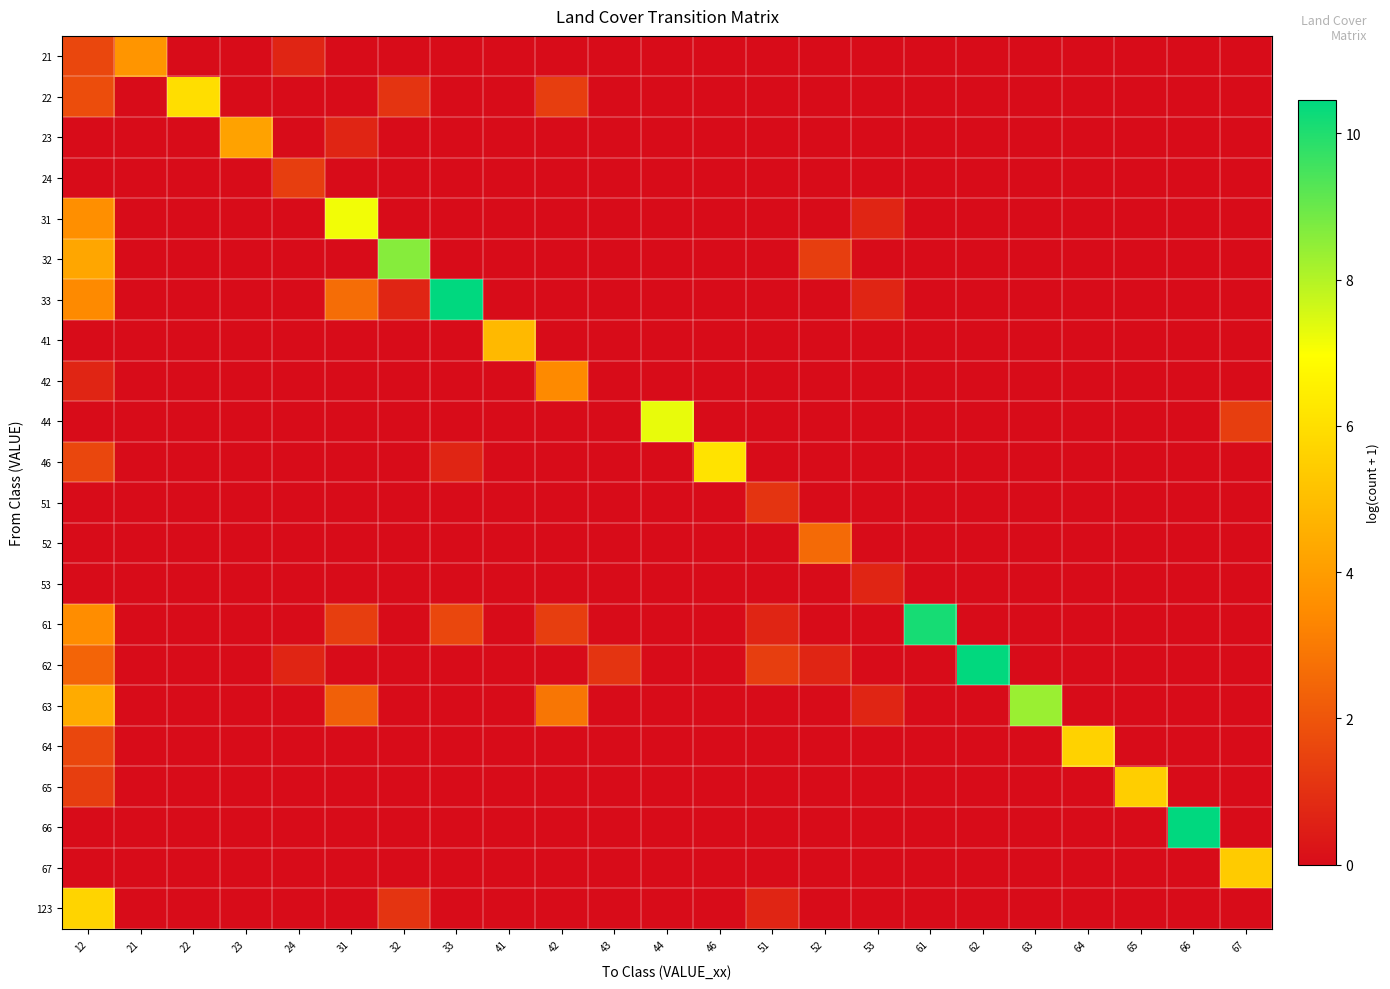

Reading right to left, extract all data points from this chart.

21: 67=0.0	66=0.0	65=0.0	64=0.0	63=0.0	62=0.0	61=0.0	53=0.0	52=0.0	51=0.0	46=0.0	44=0.0	43=0.0	42=0.0	41=0.0	33=0.0	32=0.0	31=0.0	24=0.7	23=0.0	22=0.0	21=3.8	12=1.6
22: 67=0.0	66=0.0	65=0.0	64=0.0	63=0.0	62=0.0	61=0.0	53=0.0	52=0.0	51=0.0	46=0.0	44=0.0	43=0.0	42=1.4	41=0.0	33=0.0	32=1.1	31=0.0	24=0.0	23=0.0	22=6.0	21=0.0	12=1.8
23: 67=0.0	66=0.0	65=0.0	64=0.0	63=0.0	62=0.0	61=0.0	53=0.0	52=0.0	51=0.0	46=0.0	44=0.0	43=0.0	42=0.0	41=0.0	33=0.0	32=0.0	31=0.7	24=0.0	23=4.2	22=0.0	21=0.0	12=0.0
24: 67=0.0	66=0.0	65=0.0	64=0.0	63=0.0	62=0.0	61=0.0	53=0.0	52=0.0	51=0.0	46=0.0	44=0.0	43=0.0	42=0.0	41=0.0	33=0.0	32=0.0	31=0.0	24=1.4	23=0.0	22=0.0	21=0.0	12=0.0
31: 67=0.0	66=0.0	65=0.0	64=0.0	63=0.0	62=0.0	61=0.0	53=0.7	52=0.0	51=0.0	46=0.0	44=0.0	43=0.0	42=0.0	41=0.0	33=0.0	32=0.0	31=7.1	24=0.0	23=0.0	22=0.0	21=0.0	12=3.6
32: 67=0.0	66=0.0	65=0.0	64=0.0	63=0.0	62=0.0	61=0.0	53=0.0	52=1.4	51=0.0	46=0.0	44=0.0	43=0.0	42=0.0	41=0.0	33=0.0	32=8.6	31=0.0	24=0.0	23=0.0	22=0.0	21=0.0	12=4.3
33: 67=0.0	66=0.0	65=0.0	64=0.0	63=0.0	62=0.0	61=0.0	53=0.7	52=0.0	51=0.0	46=0.0	44=0.0	43=0.0	42=0.0	41=0.0	33=10.5	32=0.7	31=2.6	24=0.0	23=0.0	22=0.0	21=0.0	12=3.4
41: 67=0.0	66=0.0	65=0.0	64=0.0	63=0.0	62=0.0	61=0.0	53=0.0	52=0.0	51=0.0	46=0.0	44=0.0	43=0.0	42=0.0	41=4.9	33=0.0	32=0.0	31=0.0	24=0.0	23=0.0	22=0.0	21=0.0	12=0.0
42: 67=0.0	66=0.0	65=0.0	64=0.0	63=0.0	62=0.0	61=0.0	53=0.0	52=0.0	51=0.0	46=0.0	44=0.0	43=0.0	42=3.4	41=0.0	33=0.0	32=0.0	31=0.0	24=0.0	23=0.0	22=0.0	21=0.0	12=0.7
44: 67=1.4	66=0.0	65=0.0	64=0.0	63=0.0	62=0.0	61=0.0	53=0.0	52=0.0	51=0.0	46=0.0	44=7.3	43=0.0	42=0.0	41=0.0	33=0.0	32=0.0	31=0.0	24=0.0	23=0.0	22=0.0	21=0.0	12=0.0
46: 67=0.0	66=0.0	65=0.0	64=0.0	63=0.0	62=0.0	61=0.0	53=0.0	52=0.0	51=0.0	46=6.1	44=0.0	43=0.0	42=0.0	41=0.0	33=0.7	32=0.0	31=0.0	24=0.0	23=0.0	22=0.0	21=0.0	12=1.6
51: 67=0.0	66=0.0	65=0.0	64=0.0	63=0.0	62=0.0	61=0.0	53=0.0	52=0.0	51=1.1	46=0.0	44=0.0	43=0.0	42=0.0	41=0.0	33=0.0	32=0.0	31=0.0	24=0.0	23=0.0	22=0.0	21=0.0	12=0.0
52: 67=0.0	66=0.0	65=0.0	64=0.0	63=0.0	62=0.0	61=0.0	53=0.0	52=2.6	51=0.0	46=0.0	44=0.0	43=0.0	42=0.0	41=0.0	33=0.0	32=0.0	31=0.0	24=0.0	23=0.0	22=0.0	21=0.0	12=0.0
53: 67=0.0	66=0.0	65=0.0	64=0.0	63=0.0	62=0.0	61=0.0	53=0.7	52=0.0	51=0.0	46=0.0	44=0.0	43=0.0	42=0.0	41=0.0	33=0.0	32=0.0	31=0.0	24=0.0	23=0.0	22=0.0	21=0.0	12=0.0
61: 67=0.0	66=0.0	65=0.0	64=0.0	63=0.0	62=0.0	61=10.1	53=0.0	52=0.0	51=0.7	46=0.0	44=0.0	43=0.0	42=1.4	41=0.0	33=1.6	32=0.0	31=1.4	24=0.0	23=0.0	22=0.0	21=0.0	12=3.5
62: 67=0.0	66=0.0	65=0.0	64=0.0	63=0.0	62=10.4	61=0.0	53=0.0	52=0.7	51=1.4	46=0.0	44=0.0	43=1.1	42=0.0	41=0.0	33=0.0	32=0.0	31=0.0	24=0.7	23=0.0	22=0.0	21=0.0	12=2.4
63: 67=0.0	66=0.0	65=0.0	64=0.0	63=8.3	62=0.0	61=0.0	53=0.7	52=0.0	51=0.0	46=0.0	44=0.0	43=0.0	42=2.9	41=0.0	33=0.0	32=0.0	31=2.3	24=0.0	23=0.0	22=0.0	21=0.0	12=4.4
64: 67=0.0	66=0.0	65=0.0	64=5.6	63=0.0	62=0.0	61=0.0	53=0.0	52=0.0	51=0.0	46=0.0	44=0.0	43=0.0	42=0.0	41=0.0	33=0.0	32=0.0	31=0.0	24=0.0	23=0.0	22=0.0	21=0.0	12=1.6
65: 67=0.0	66=0.0	65=5.5	64=0.0	63=0.0	62=0.0	61=0.0	53=0.0	52=0.0	51=0.0	46=0.0	44=0.0	43=0.0	42=0.0	41=0.0	33=0.0	32=0.0	31=0.0	24=0.0	23=0.0	22=0.0	21=0.0	12=1.4
66: 67=0.0	66=10.4	65=0.0	64=0.0	63=0.0	62=0.0	61=0.0	53=0.0	52=0.0	51=0.0	46=0.0	44=0.0	43=0.0	42=0.0	41=0.0	33=0.0	32=0.0	31=0.0	24=0.0	23=0.0	22=0.0	21=0.0	12=0.0
67: 67=5.4	66=0.0	65=0.0	64=0.0	63=0.0	62=0.0	61=0.0	53=0.0	52=0.0	51=0.0	46=0.0	44=0.0	43=0.0	42=0.0	41=0.0	33=0.0	32=0.0	31=0.0	24=0.0	23=0.0	22=0.0	21=0.0	12=0.0
123: 67=0.0	66=0.0	65=0.0	64=0.0	63=0.0	62=0.0	61=0.0	53=0.0	52=0.0	51=0.7	46=0.0	44=0.0	43=0.0	42=0.0	41=0.0	33=0.0	32=1.1	31=0.0	24=0.0	23=0.0	22=0.0	21=0.0	12=5.7